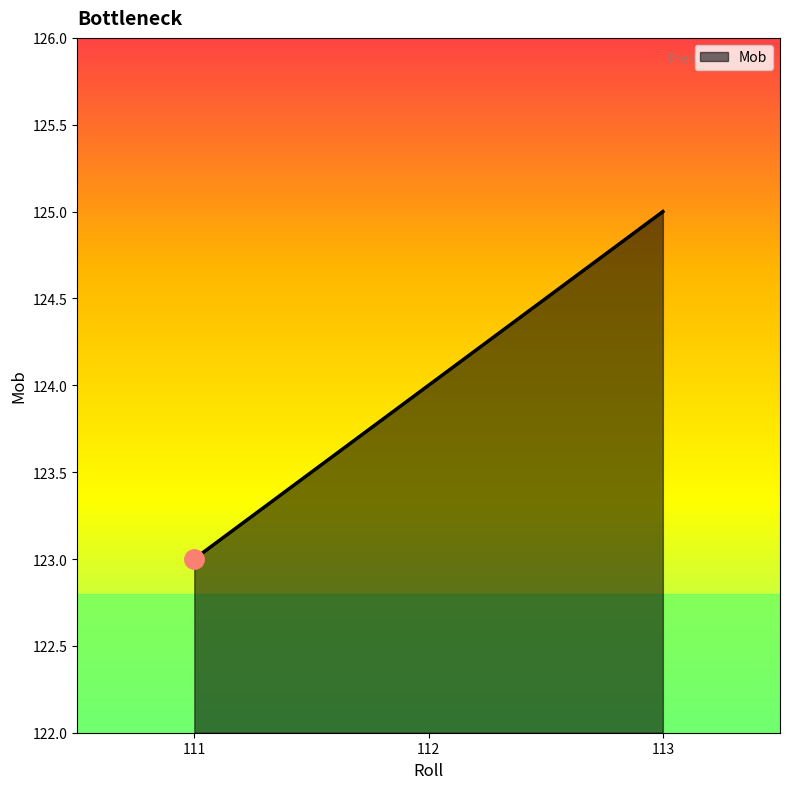

What is the ratio of the value at 113 to the value at 112?

1.0